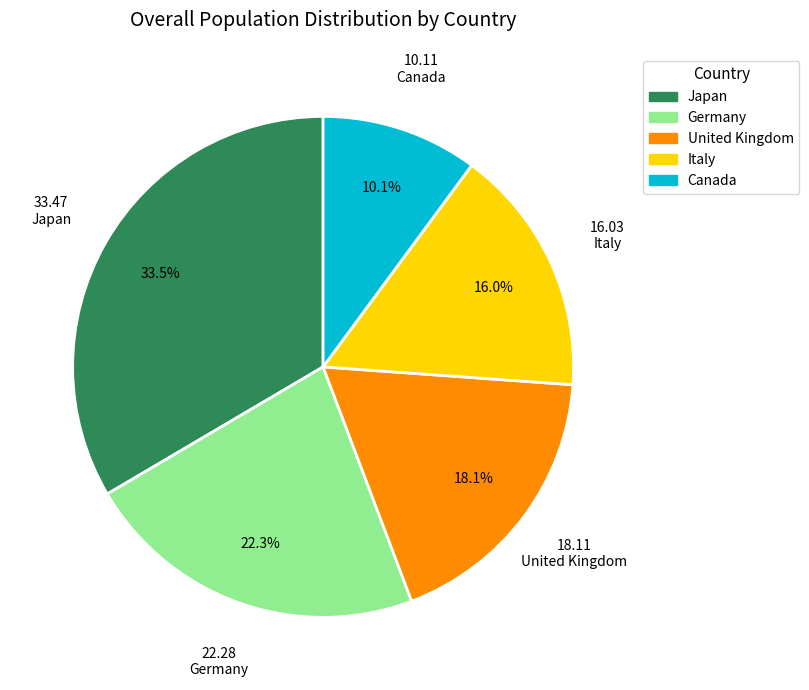

Is there any slice that represents more than half of the pie?

No